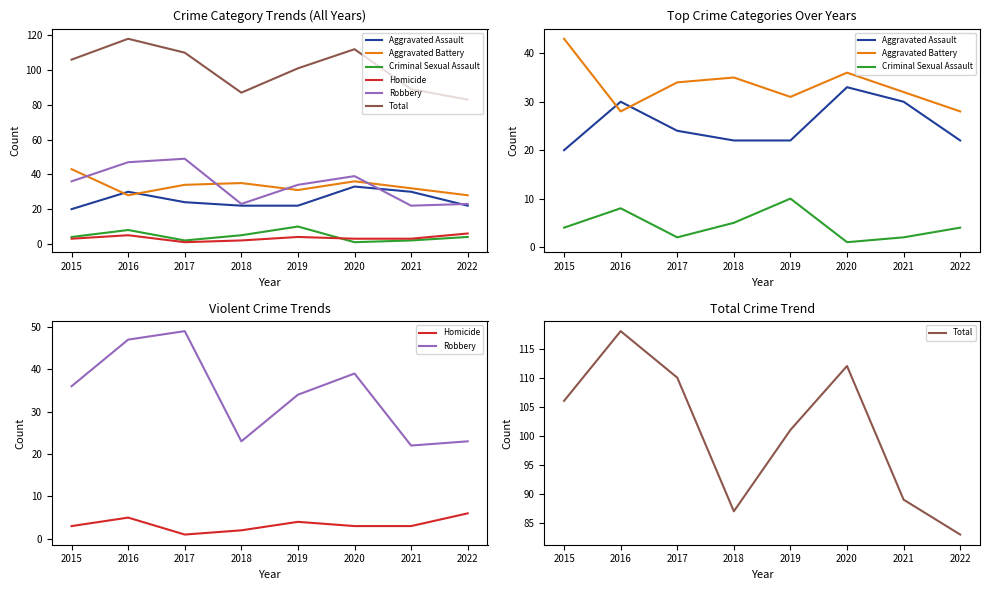

Which series ends up on top after the final intersection of Homicide and Criminal Sexual Assault?

Homicide